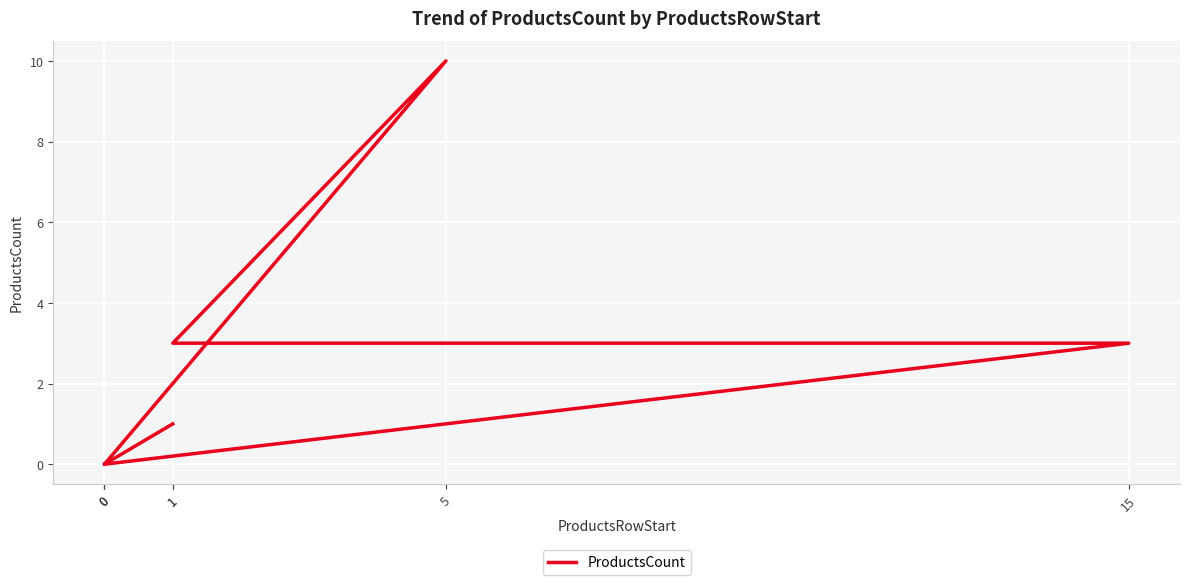

Reading left to right, what are all the values shown in this chart?

1	0	10	3	3	0	0